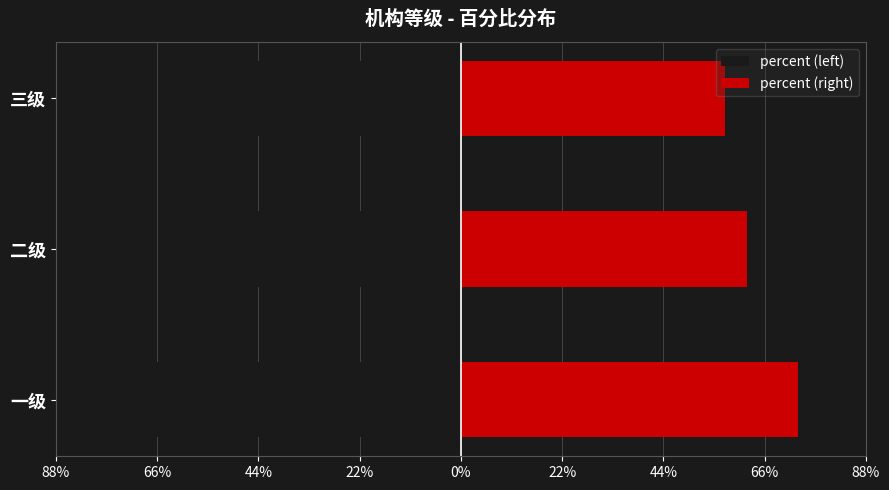

Rank the series by their average value, from lowest to highest.

percent (left), percent (right)